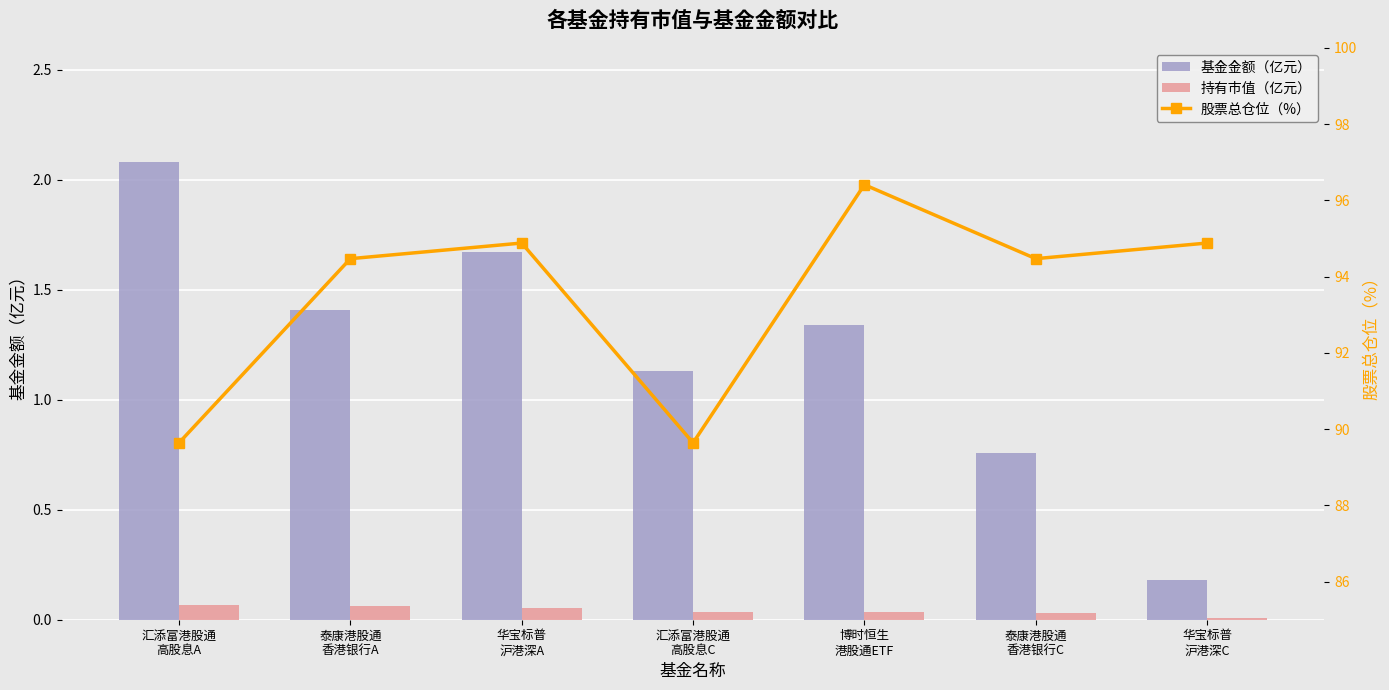

List the labels in order of 基金金额（亿元） value, largest first.

汇添富港股通
高股息A, 华宝标普
沪港深A, 泰康港股通
香港银行A, 博时恒生
港股通ETF, 汇添富港股通
高股息C, 泰康港股通
香港银行C, 华宝标普
沪港深C